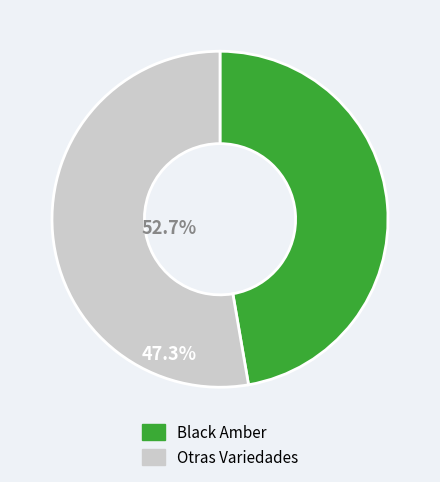

Rank the categories by value from lowest to highest.

Black Amber, Otras Variedades